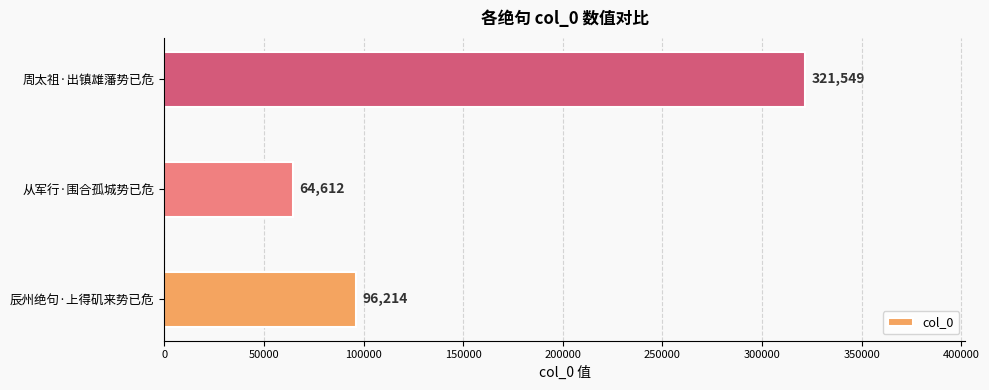

Reading top to bottom, what are all the values shown in this chart?

321549	64612	96214